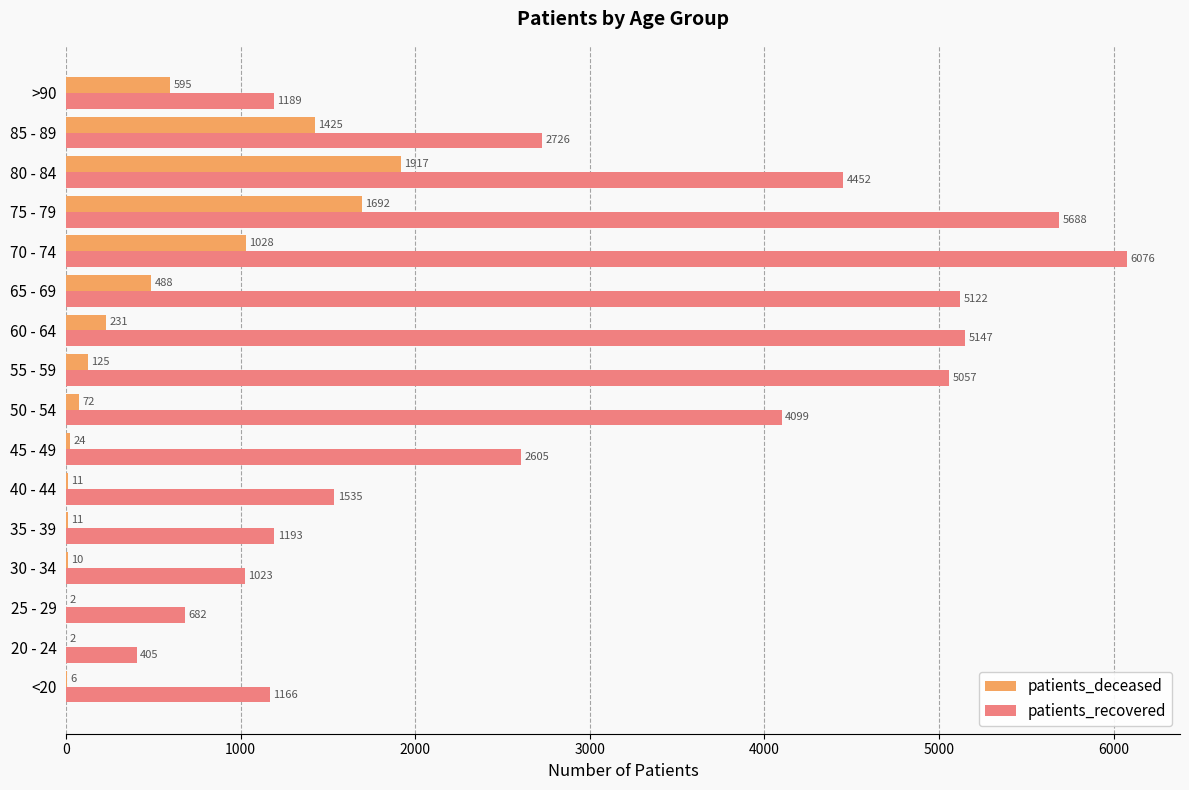

Between 70 - 74 and 75 - 79, which series saw the biggest shift?

patients_deceased